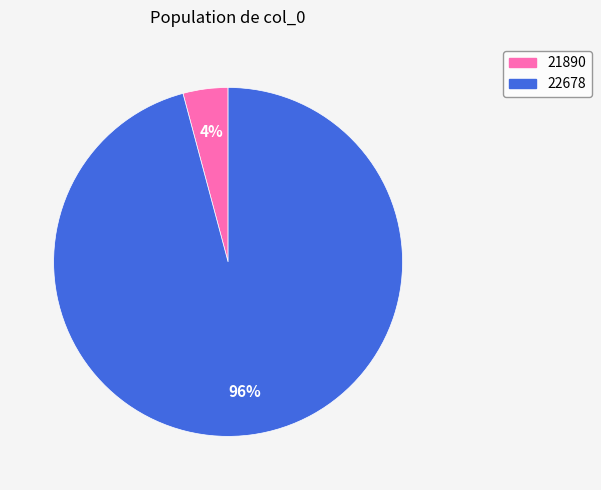

Which category accounts for the majority?

22678